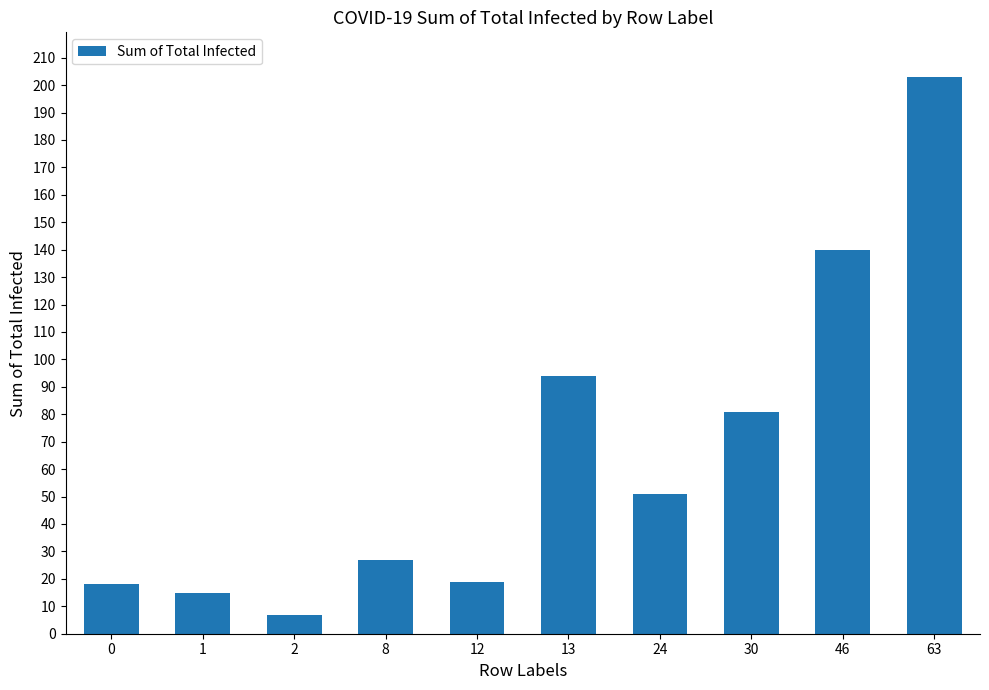

At which label does the data first exceed 51?

13